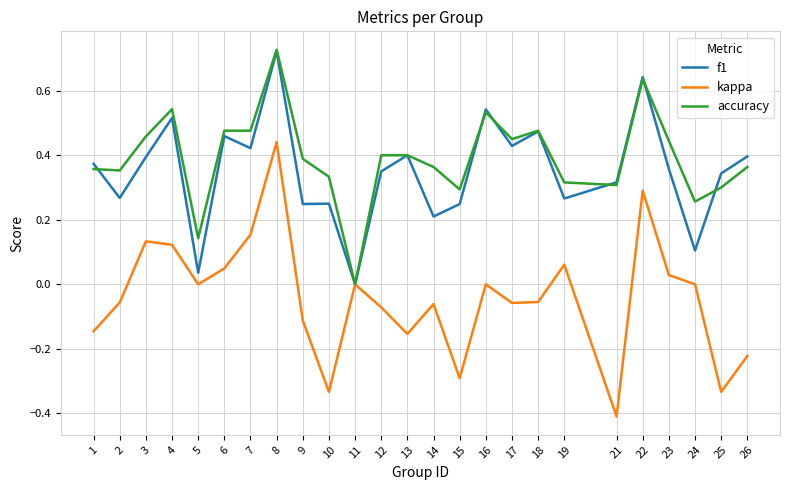

True or false: f1 has a value of 0.1 at 5.

False